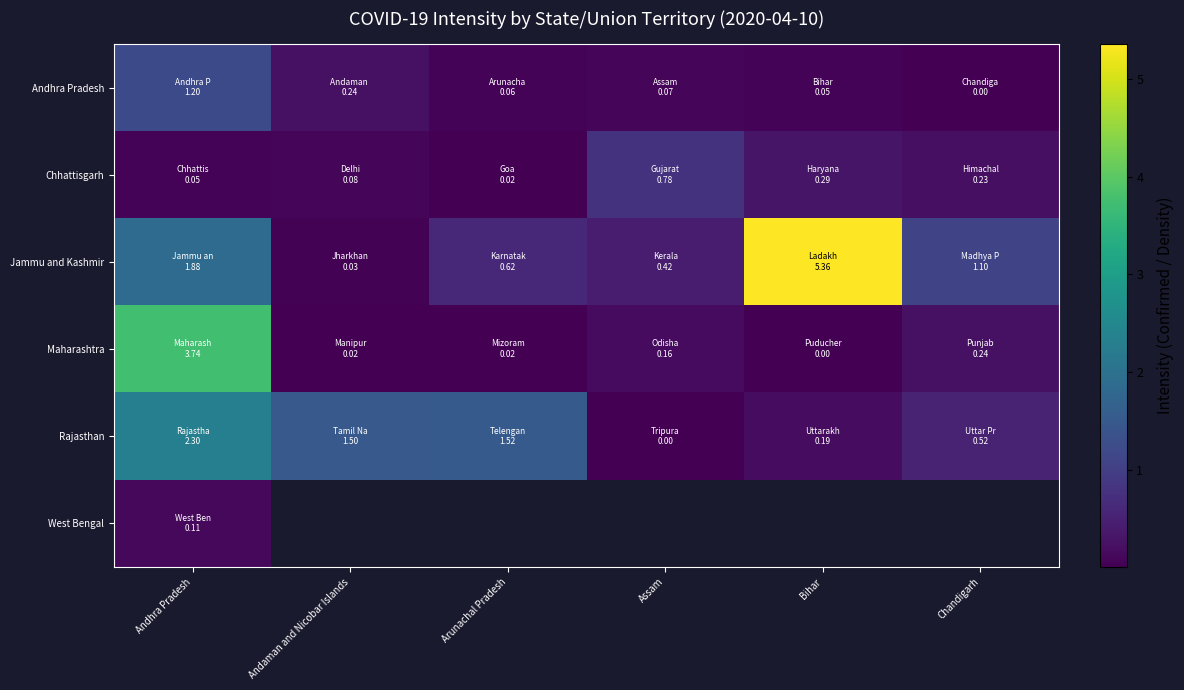

True or false: Maharashtra has a value of 0.3 at Chandigarh.

False